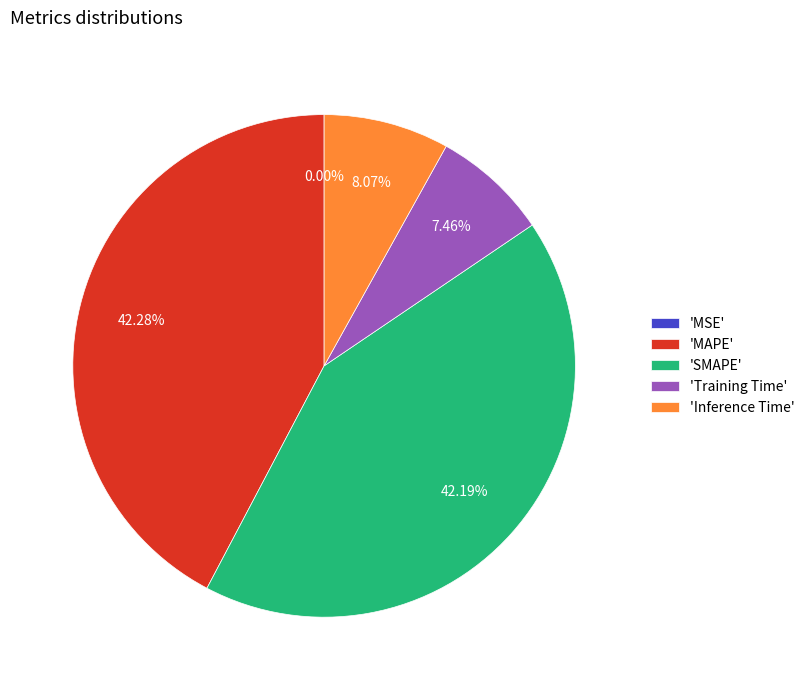

Does 'MAPE' represent more than half of the total?

No